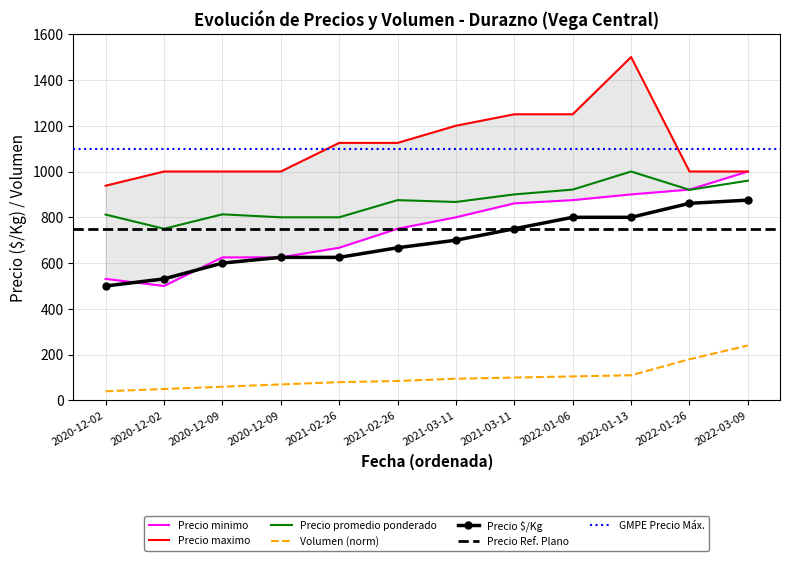

True or false: Volumen (norm) and Precio $/Kg intersect in this chart.

False